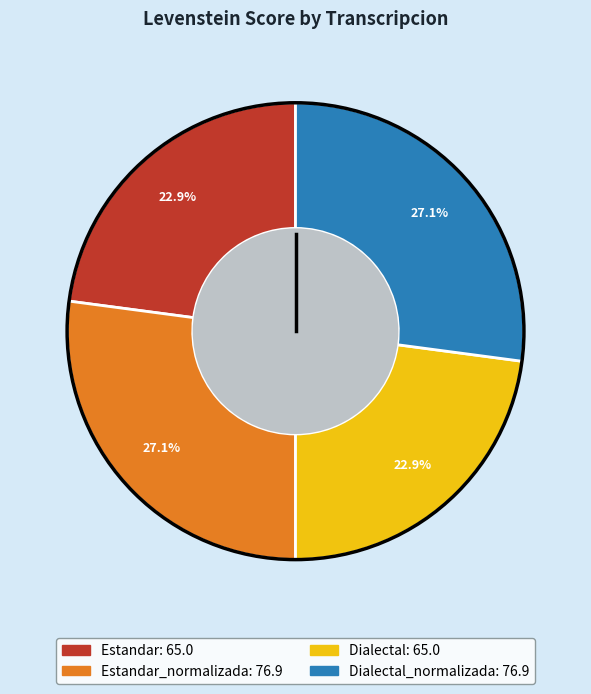

True or false: Dialectal accounts for 38% of the total.

False